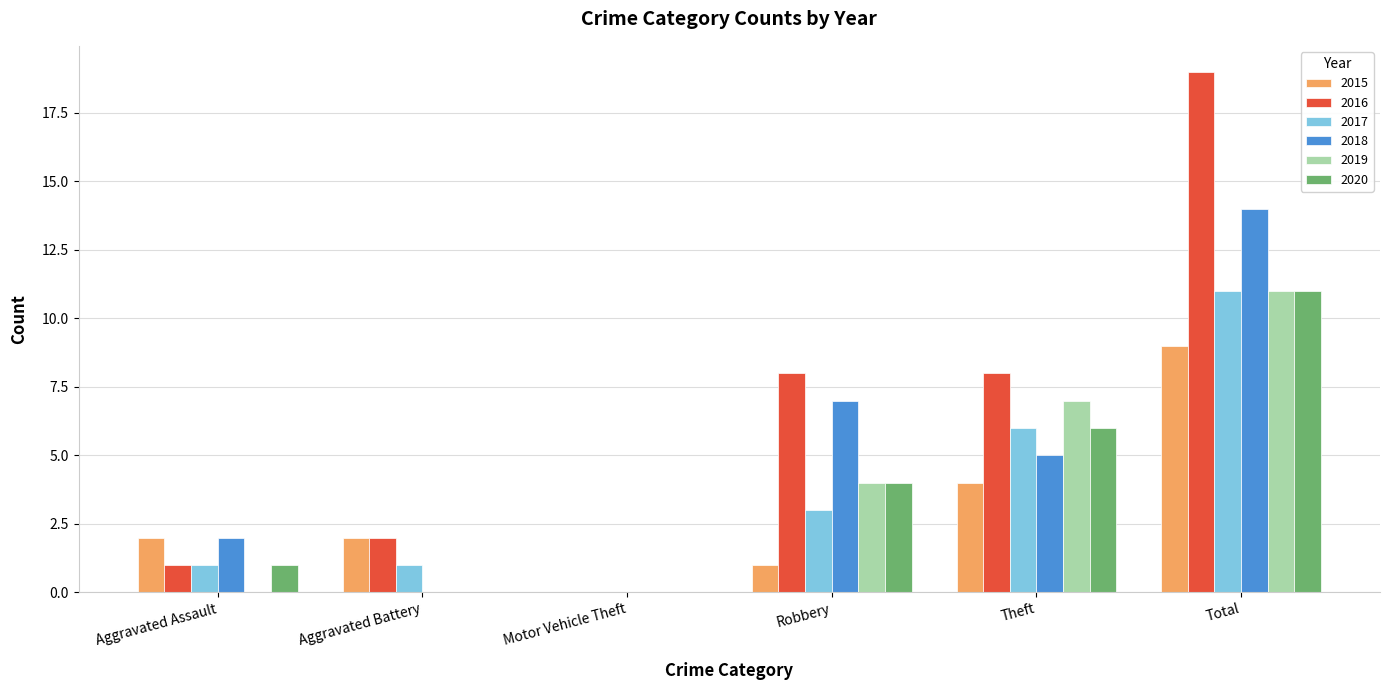

What value does the 2020 series have at Total, to the nearest 10?

10